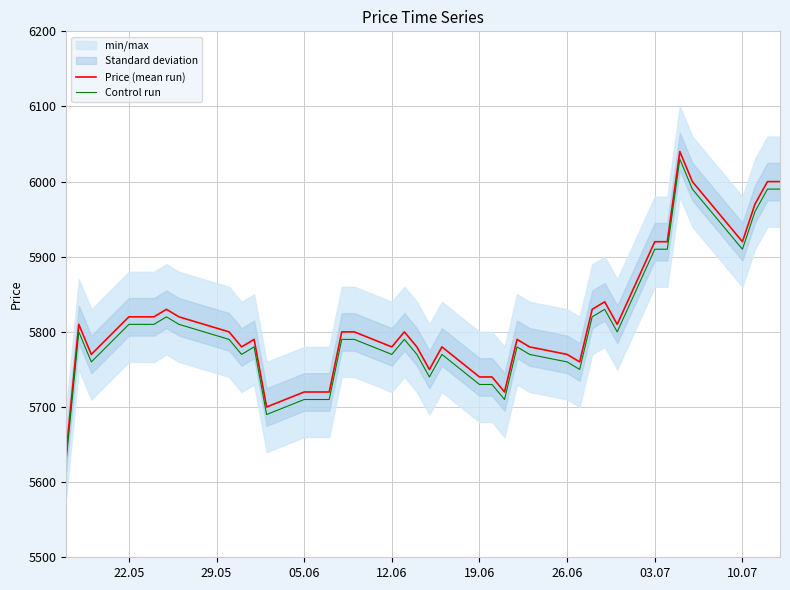

Which series has the largest total across all categories?

Price (mean run)